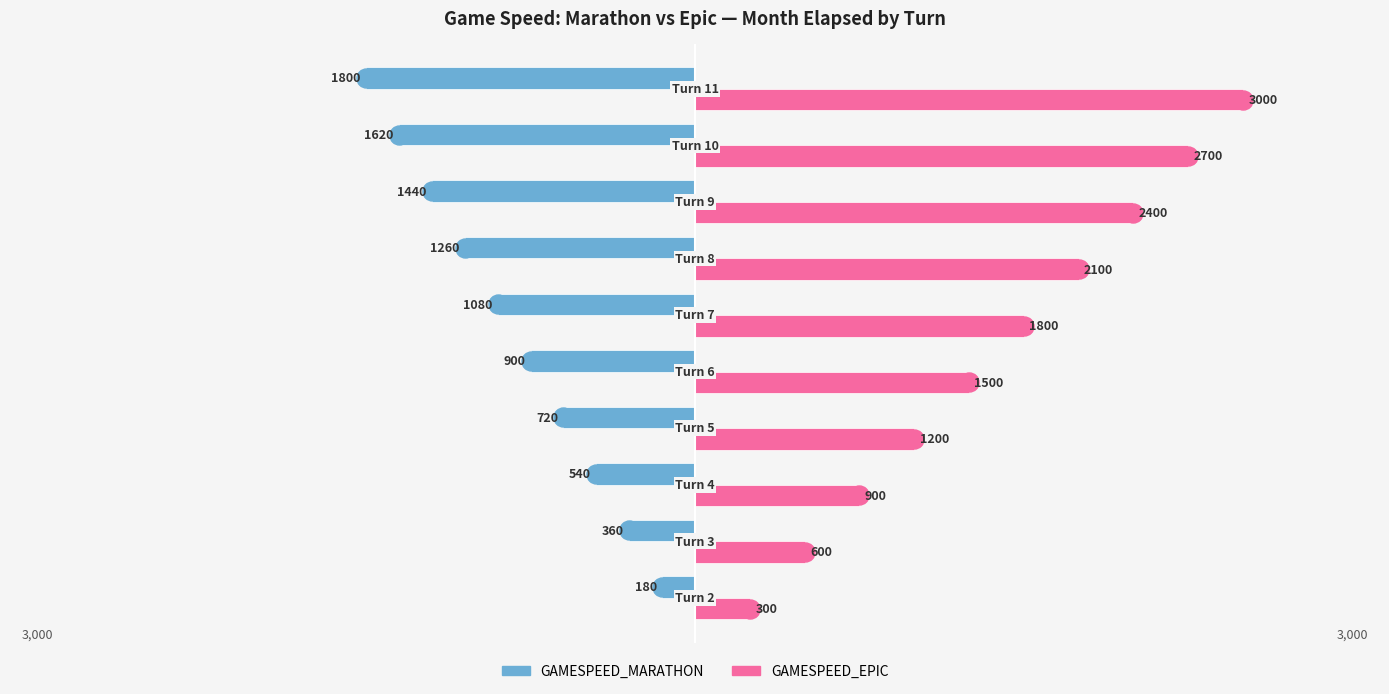

What is the sum of all GAMESPEED_EPIC values?

16500